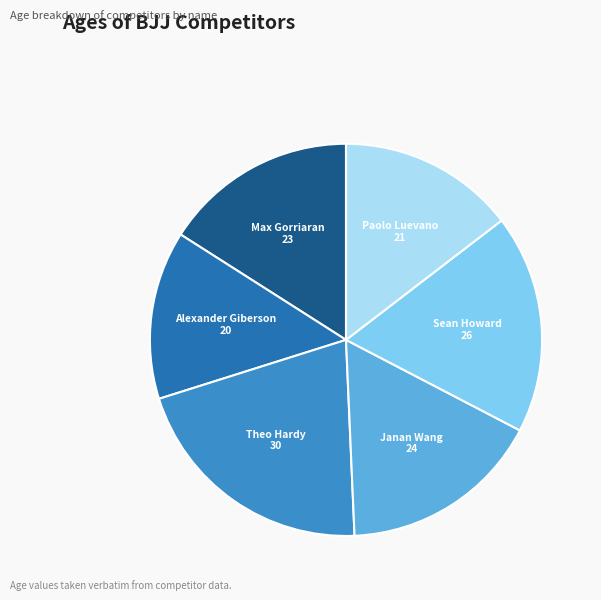

Is the sum of Janan Wang and Theo Hardy greater than half?

No